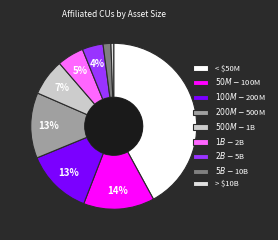

How many slices are in this pie chart?

9